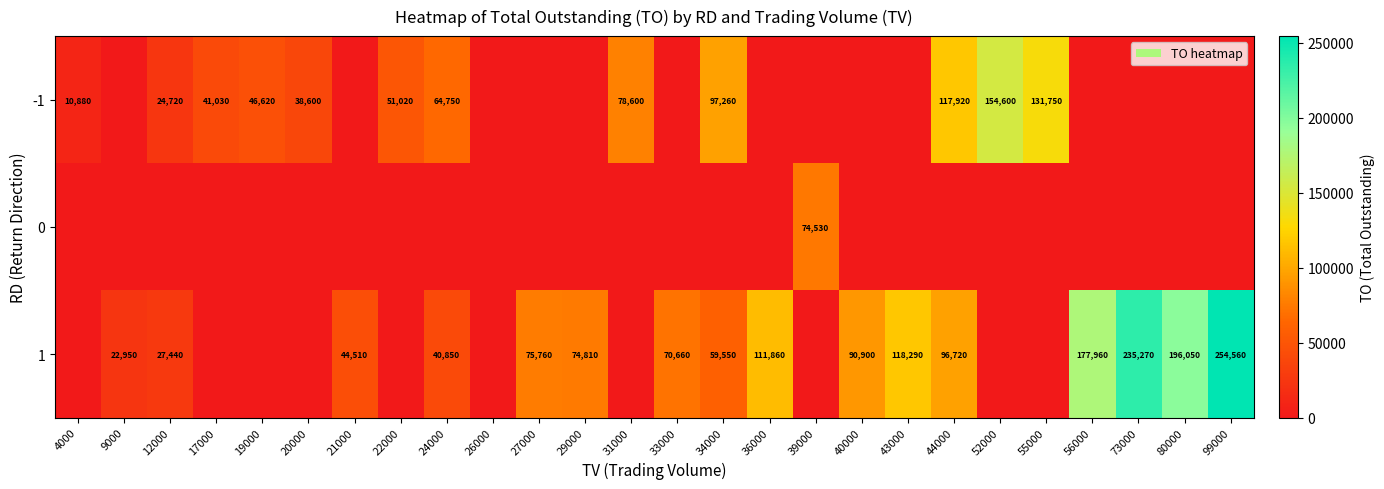

True or false: -1 has a value of 62893 at 44000.

False